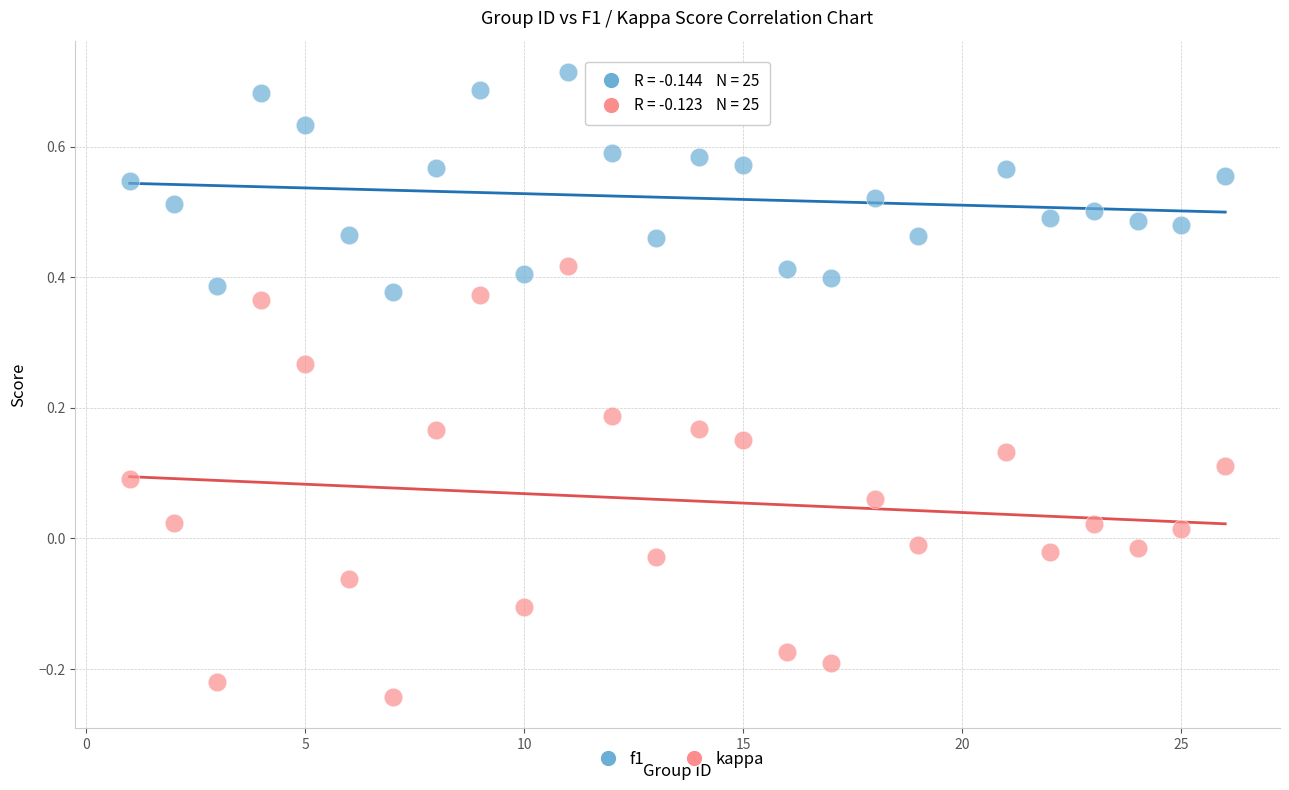

Which series reaches the minimum Y coordinate?

kappa